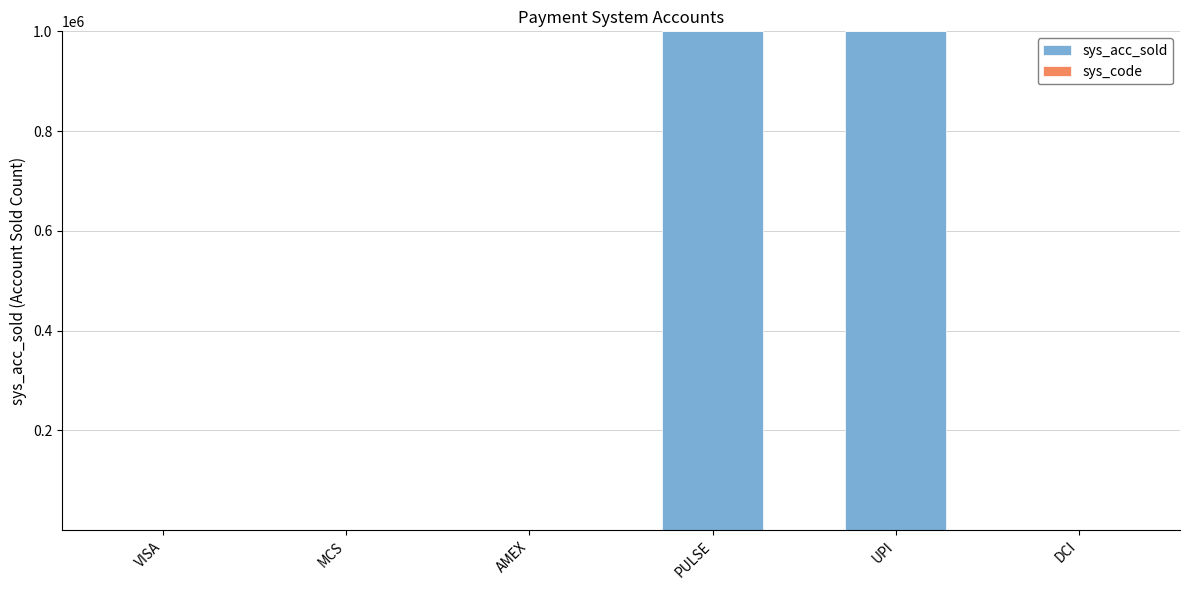

What is the maximum value for sys_acc_sold?

1000000